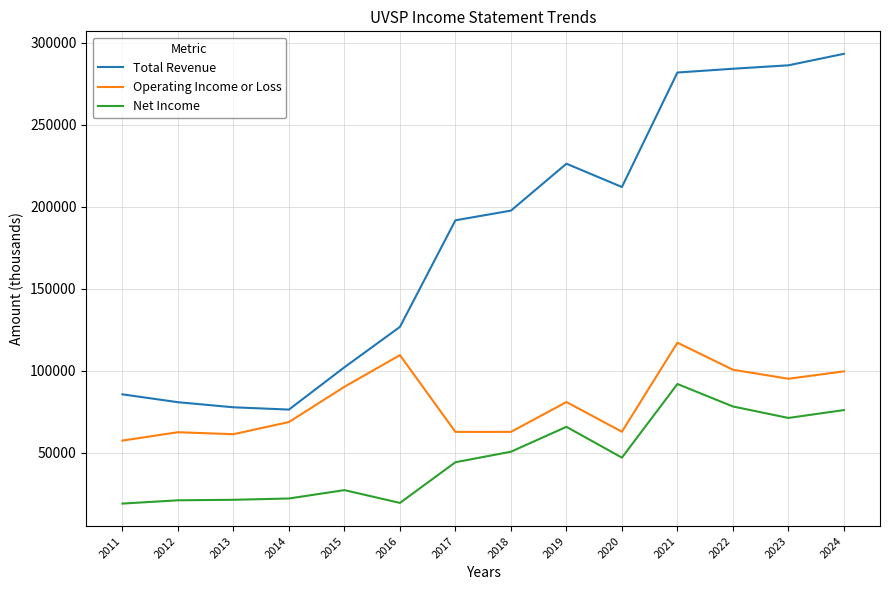

Rank the series by their average value, from highest to lowest.

Total Revenue, Operating Income or Loss, Net Income